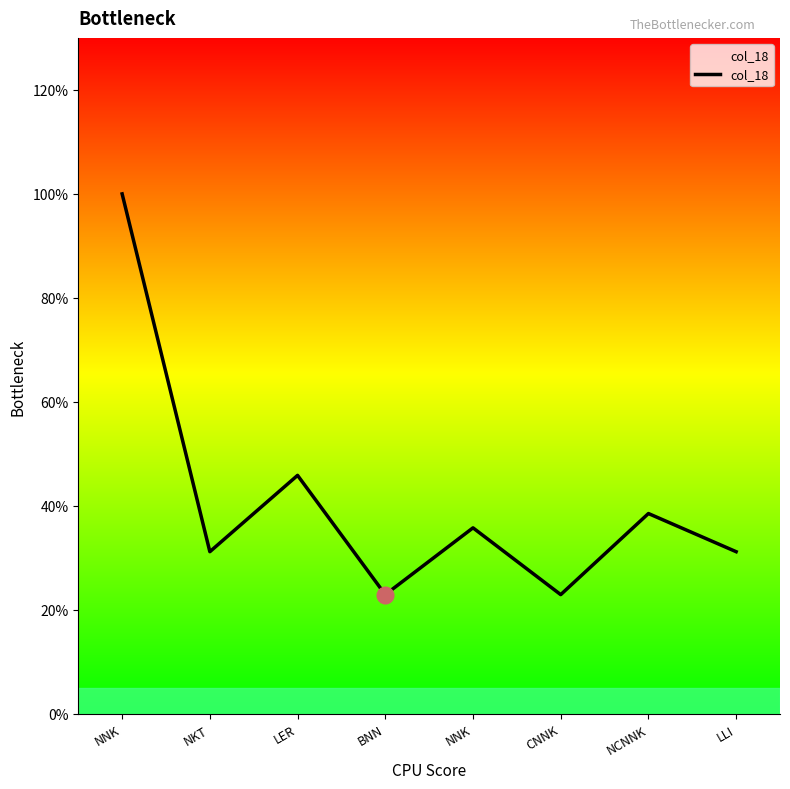

How many lines are shown in the chart?

1